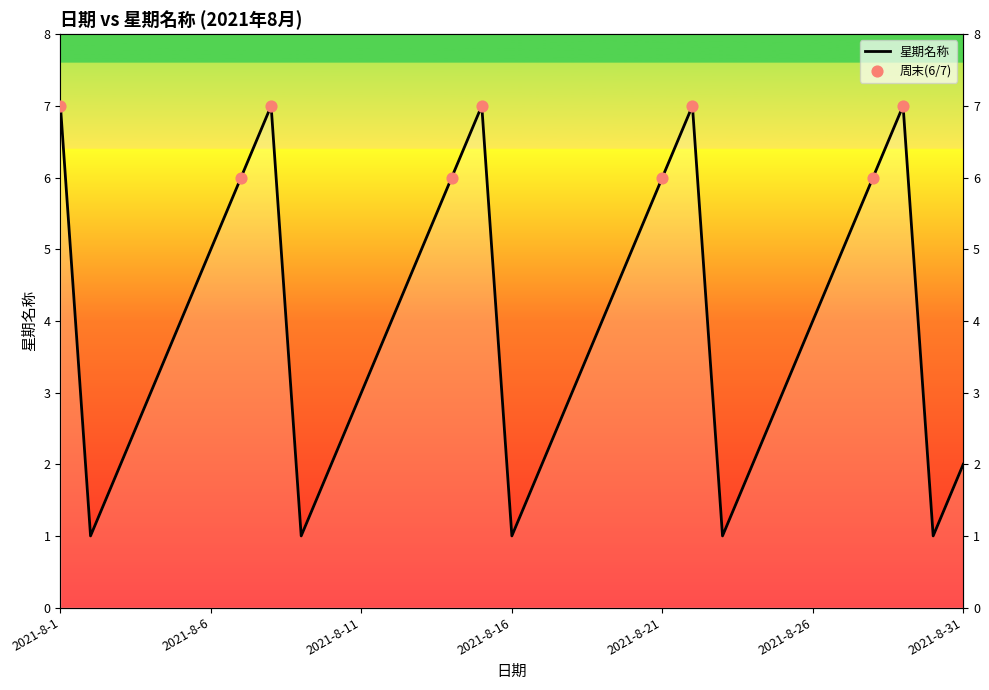

Approximately how many times larger is the value at 2021-8-8 compared to 2021-8-16?

7.0